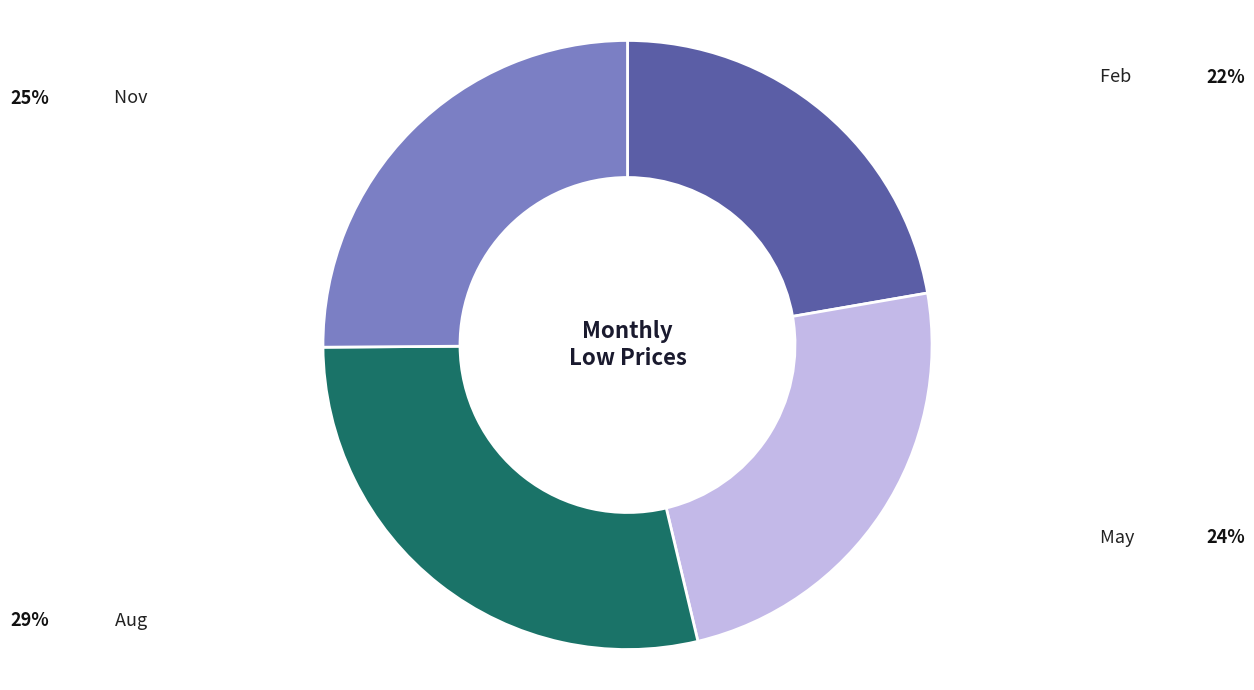

Which category has the biggest portion of the pie?

Aug